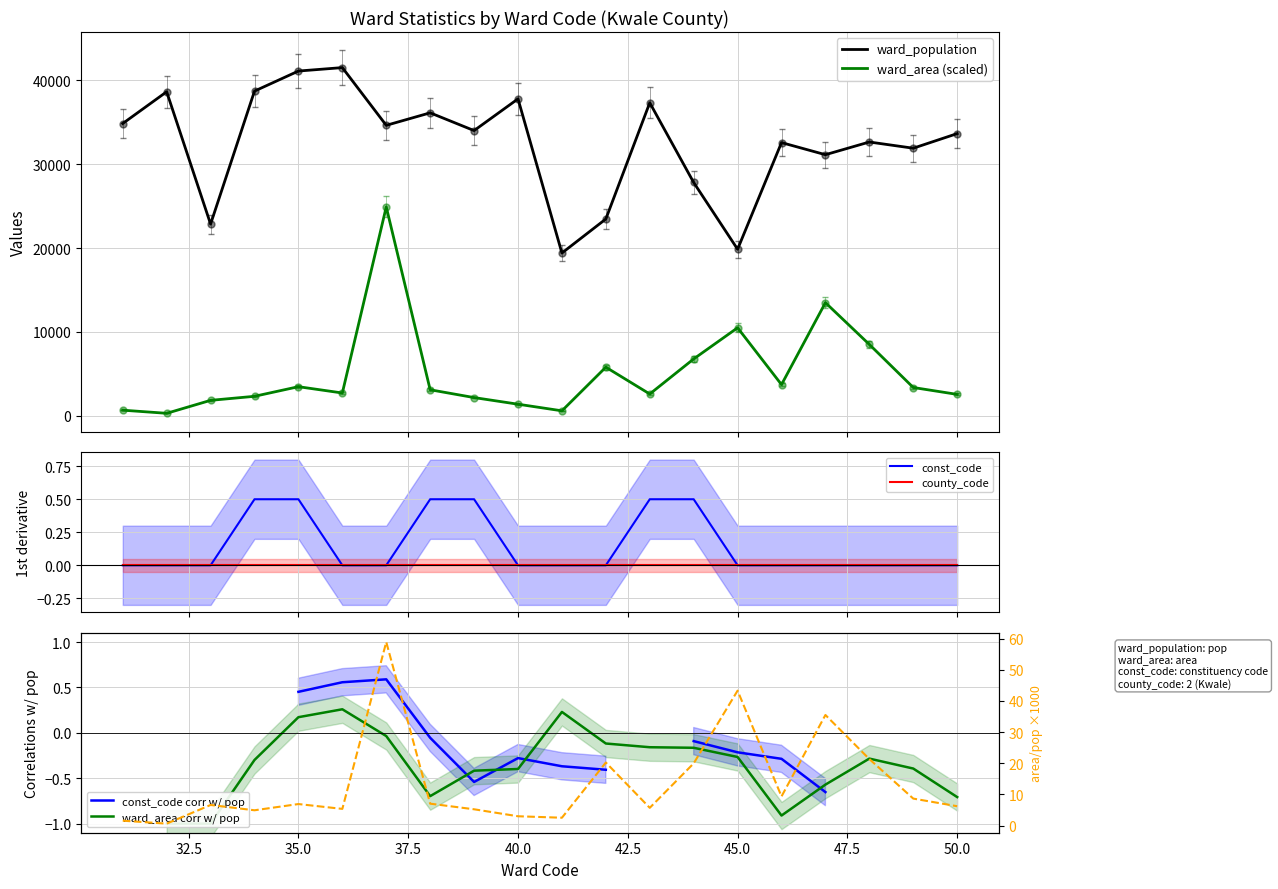

At how many categories does at least one series exceed 40808?

2